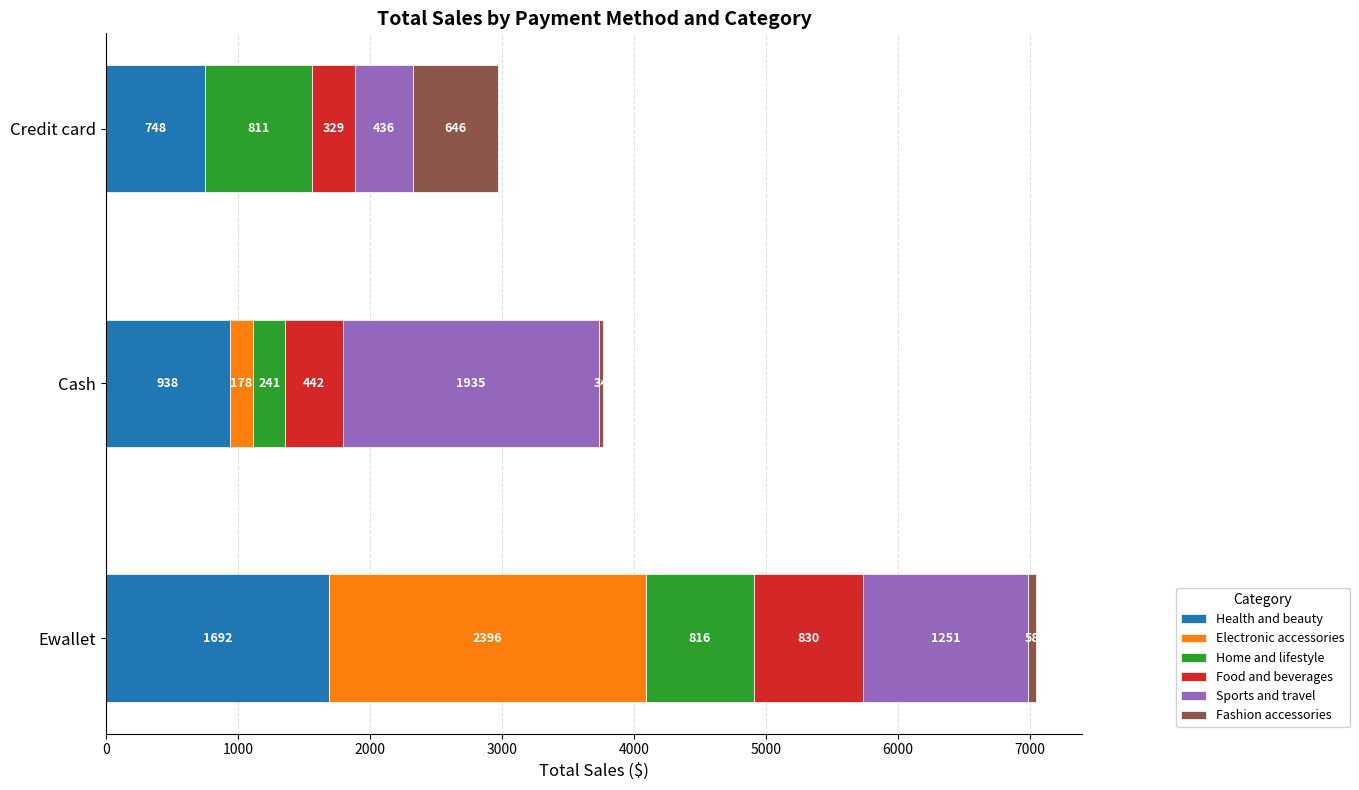

Is it true that Health and beauty equals 582.4 at Ewallet?

False